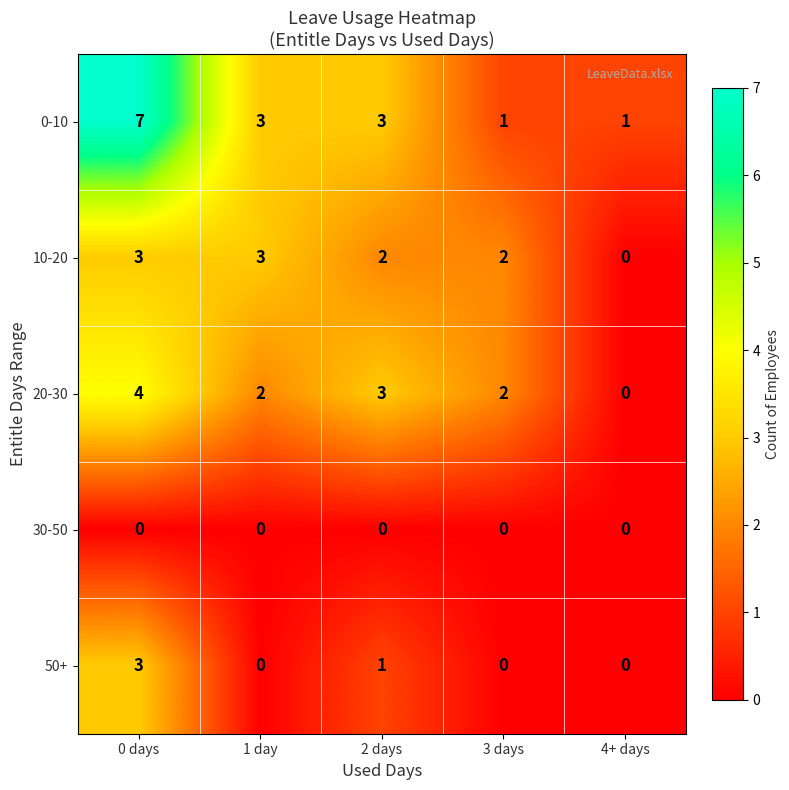

Count the 50+ values in the range 0 to 1.

4